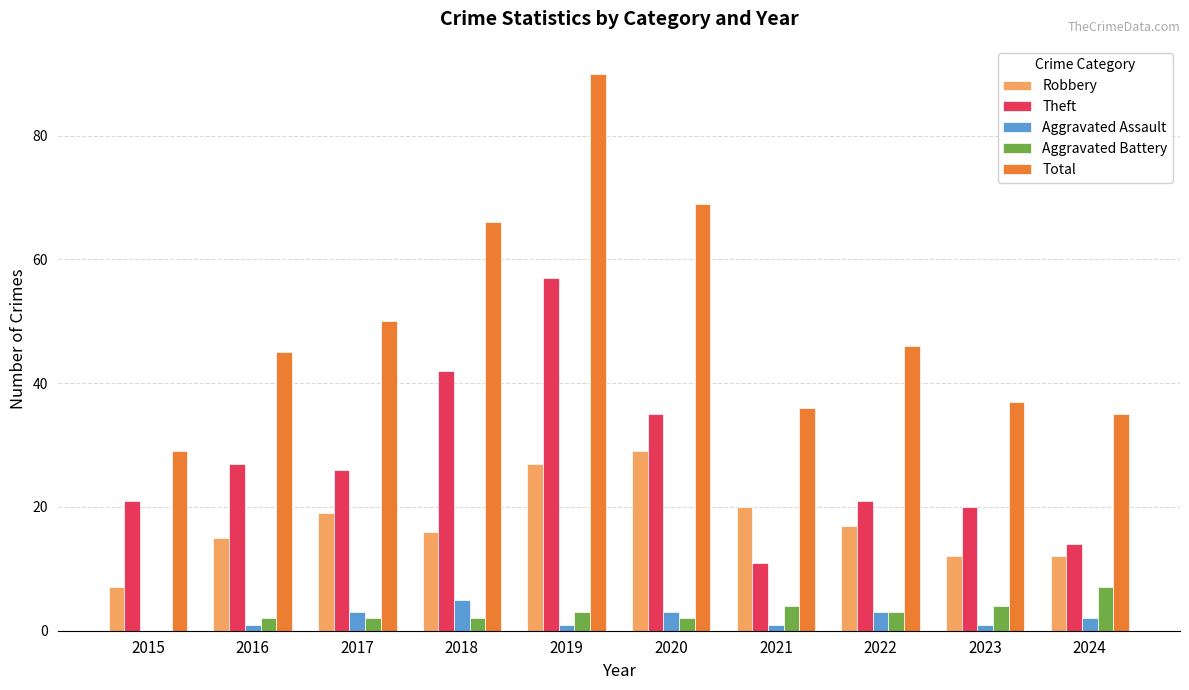

The value of Theft at 2015 is 28. True or false?

False